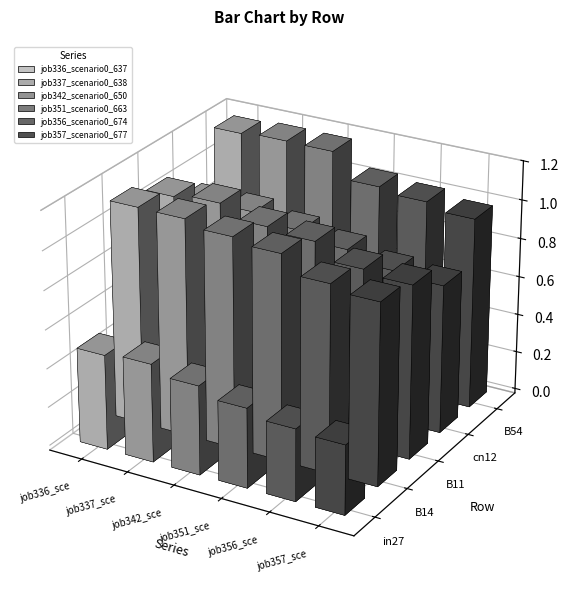

Reading left to right, transcribe all the data shown in this chart.

job336_scenario0_637: 0.5	1.1	1.1	0.9	1.2
job337_scenario0_638: 0.5	1.1	1.1	0.9	1.2
job342_scenario0_650: 0.5	1.1	1.0	0.9	1.2
job351_scenario0_663: 0.4	1.1	1.0	0.8	1.0
job356_scenario0_674: 0.4	1.0	0.9	0.8	1.0
job357_scenario0_677: 0.4	0.9	0.9	0.8	1.0